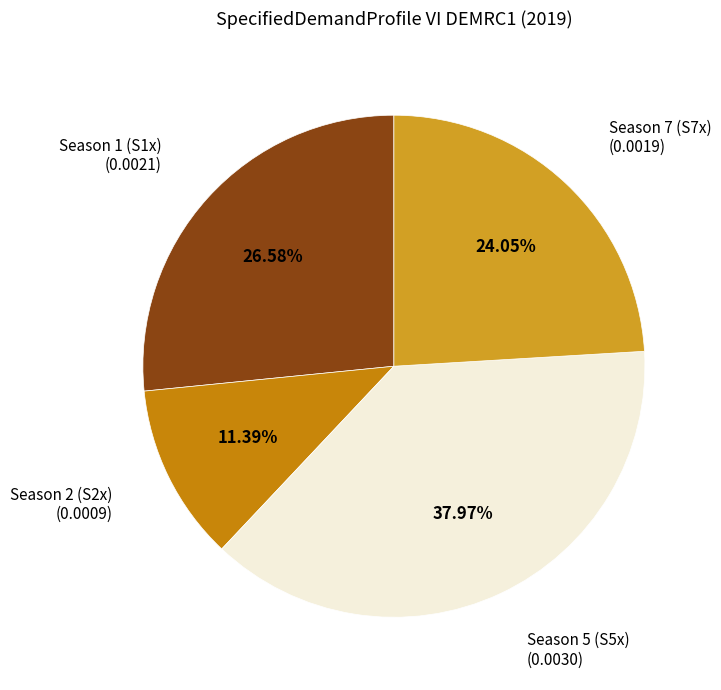

Count the number of slices in the pie.

4